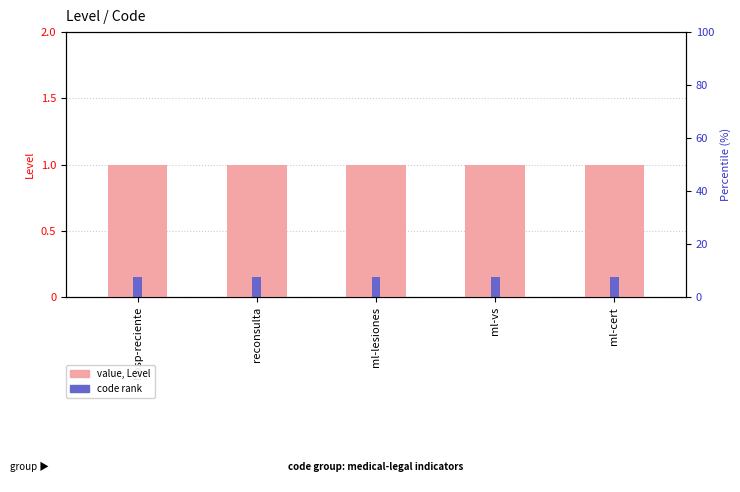

Rank the categories by Code rank value from lowest to highest.

hosp-reciente, reconsulta, ml-lesiones, ml-vs, ml-cert